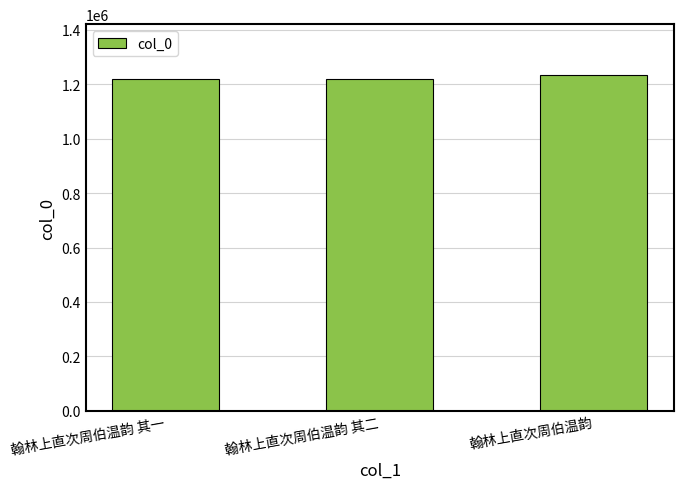

What is the change in value from 翰林上直次周伯温韵 其一 to 翰林上直次周伯温韵 其二?

+1